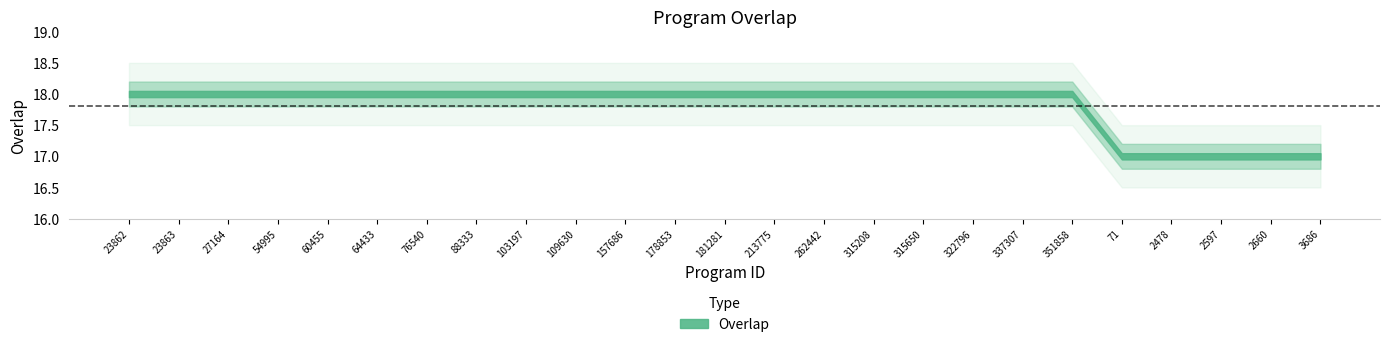

What value does the data have at 76540?

18